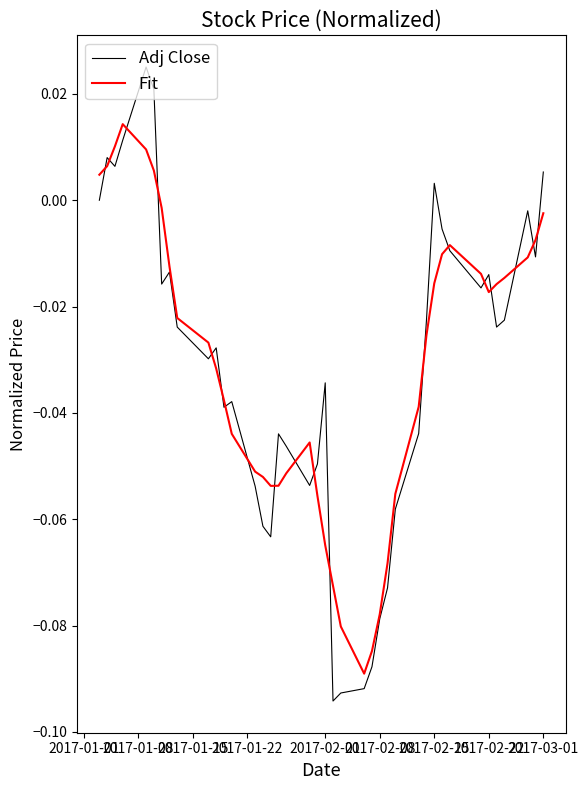

Is this an area chart (filled region under the line)?

No